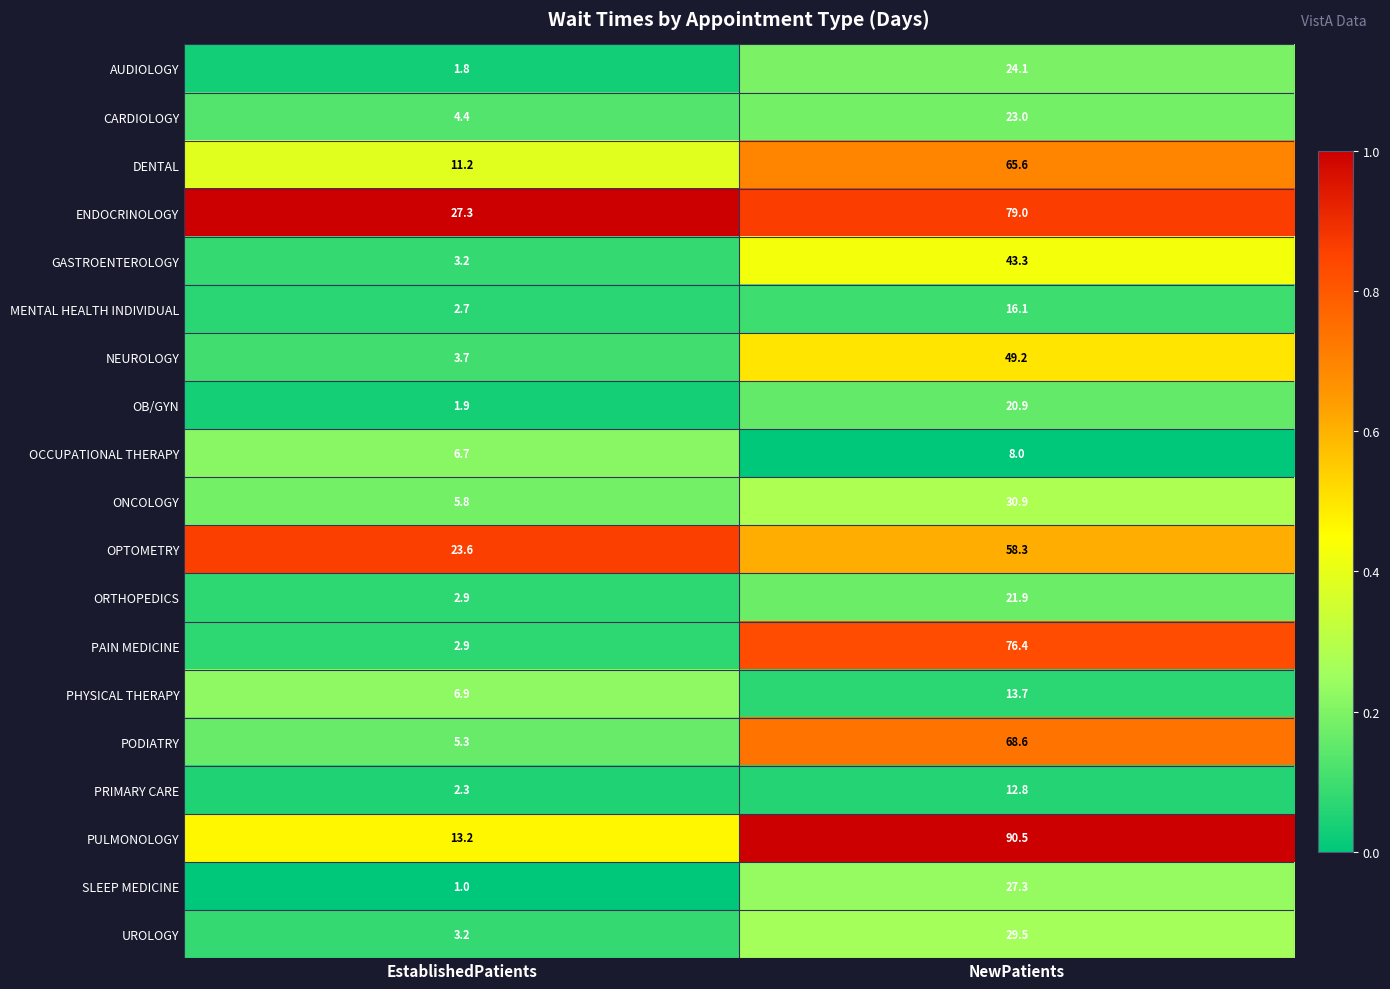

At which label does UROLOGY reach its minimum?

EstablishedPatients